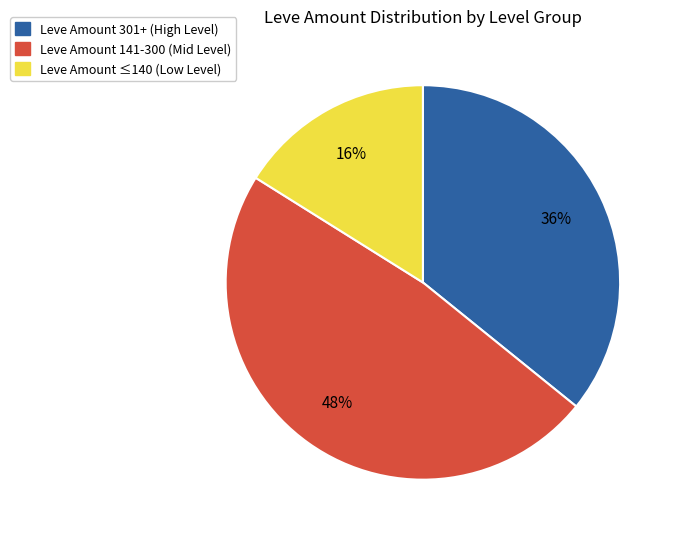

Is it true that Leve Amount 301+ (High Level) is 21% of the pie?

False